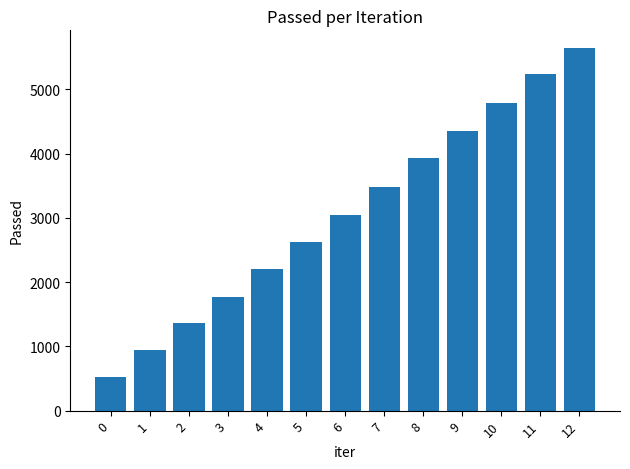

Rank the categories by value from highest to lowest.

12, 11, 10, 9, 8, 7, 6, 5, 4, 3, 2, 1, 0